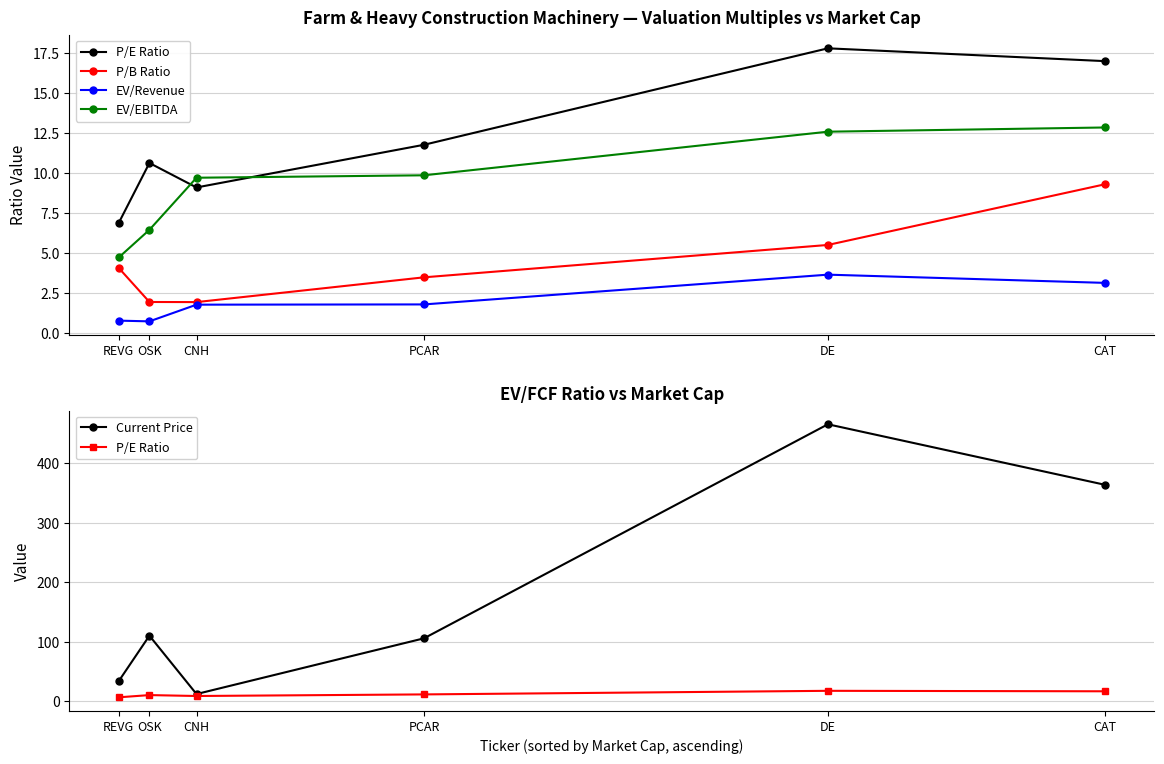

Rank the series at OSK from lowest to highest value.

EV/Revenue, P/B Ratio, EV/EBITDA, P/E Ratio, Current Price